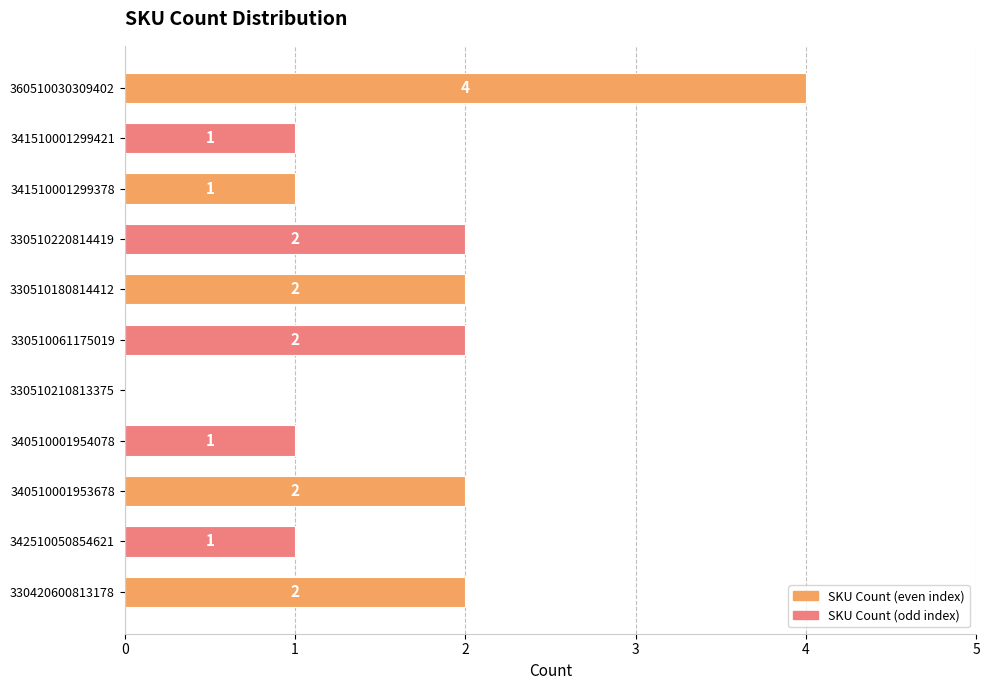

True or false: the data shows 3 at 330420600813178.

False